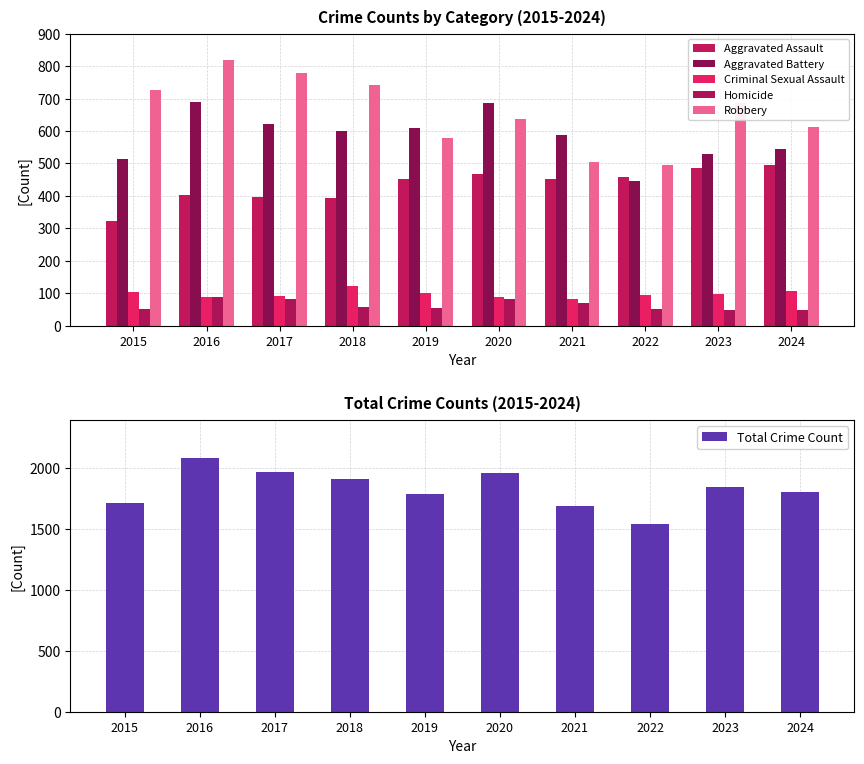

List the series in order of their peak value, lowest first.

Homicide, Criminal Sexual Assault, Aggravated Assault, Aggravated Battery, Robbery, Total Crime Count